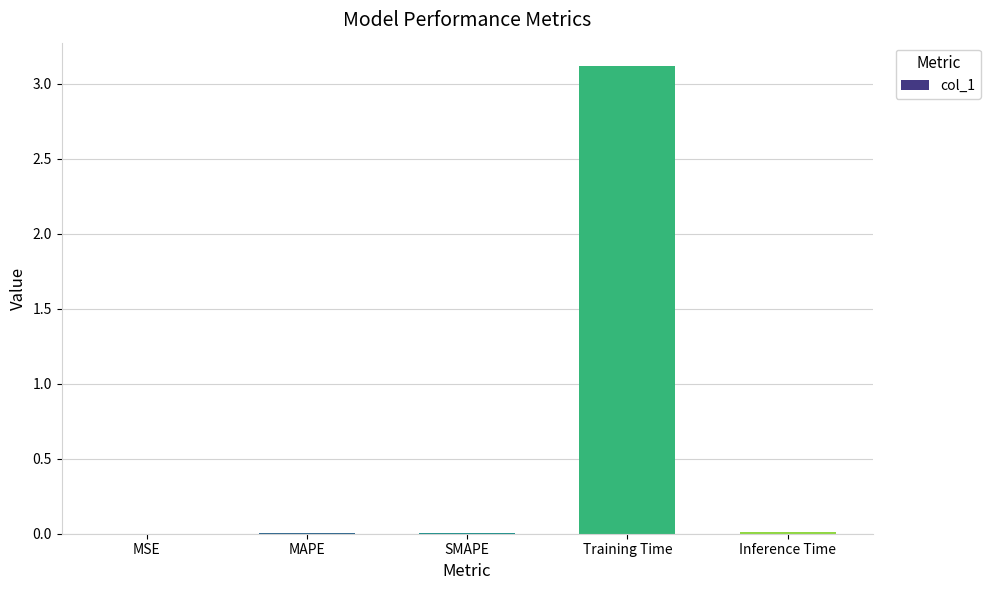

The chart shows a value of 4.8 at Training Time. True or false?

False